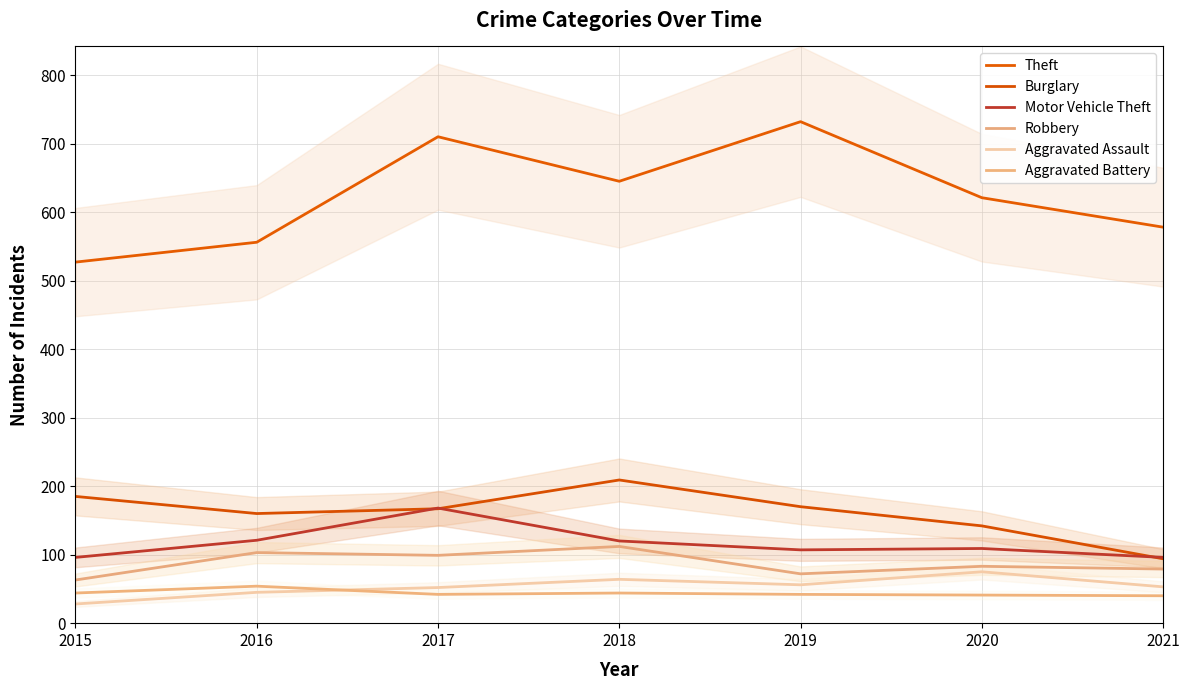

True or false: Aggravated Assault has a value of 41 at 2015.

False